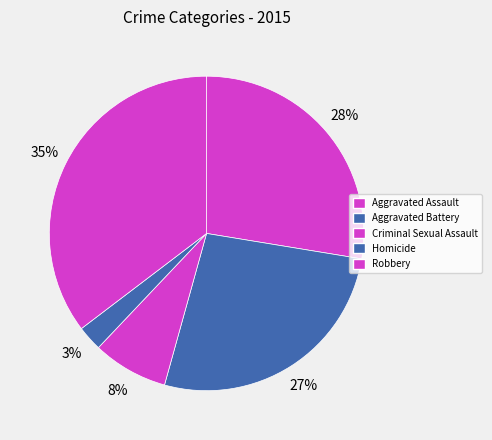

Which has a higher value, Aggravated Assault or Homicide?

Aggravated Assault